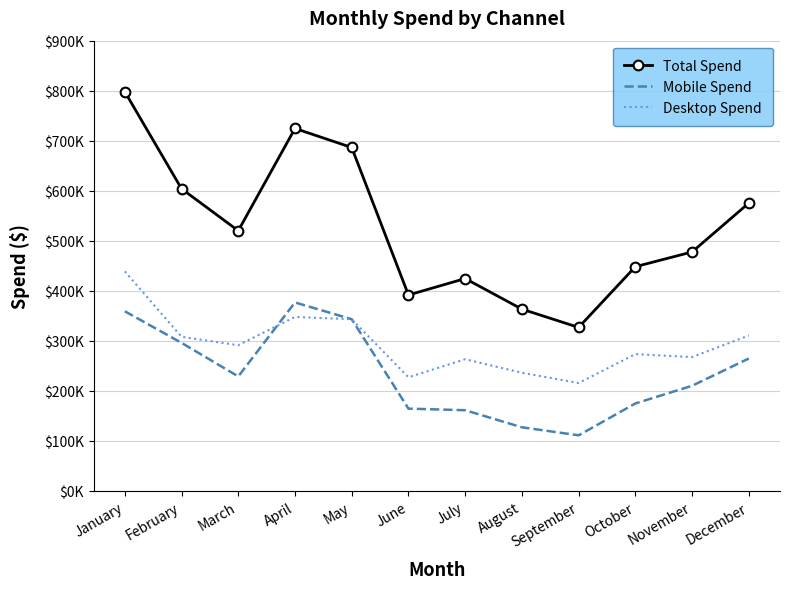

What are all the series names shown in the legend?

Total Spend, Mobile Spend, Desktop Spend